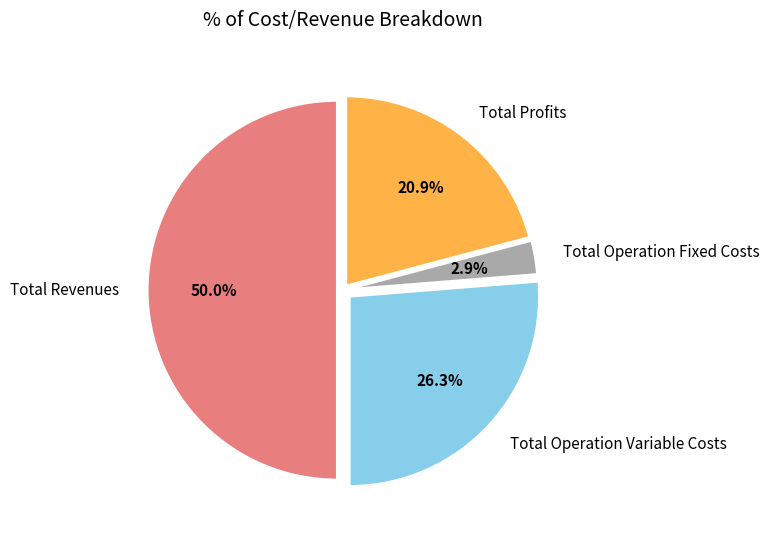

Does Total Profits account for over 50% of the chart?

No